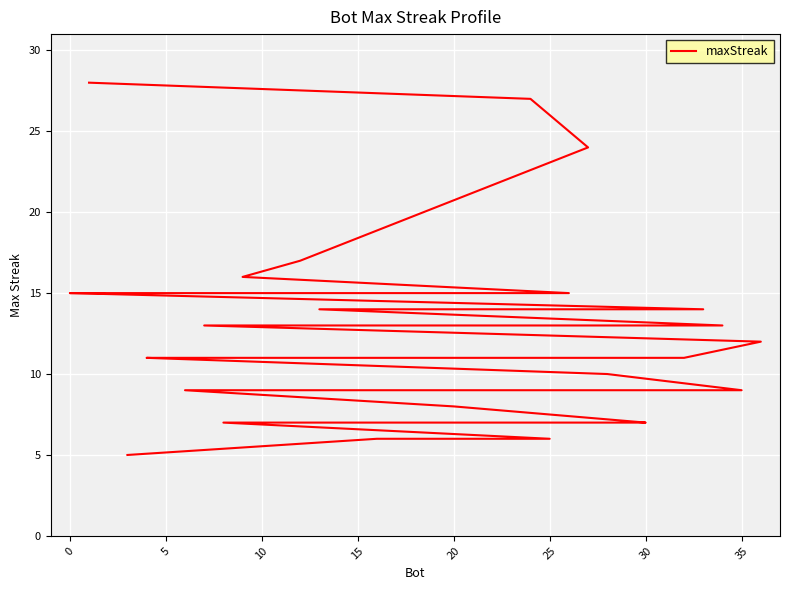

True or false: the data shows 21 at 12.

False